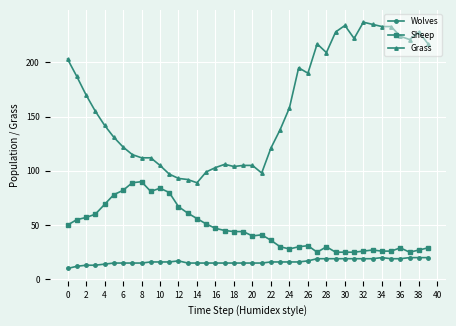

What is the average value of the Sheep series?

47